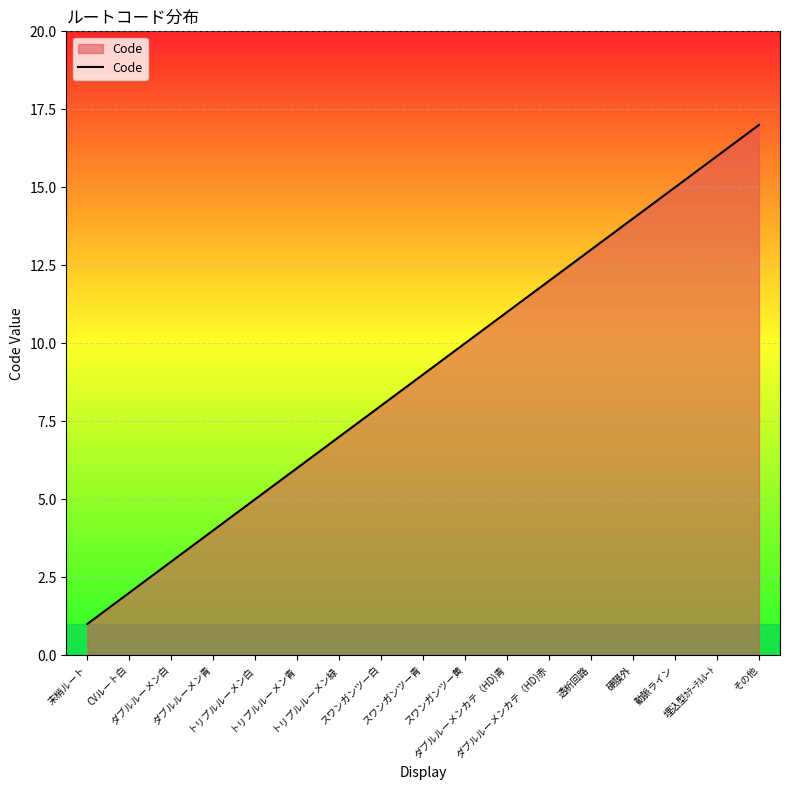

Reading left to right, what are all the values shown in this chart?

1	2	3	4	5	6	7	8	9	10	11	12	13	14	15	16	17